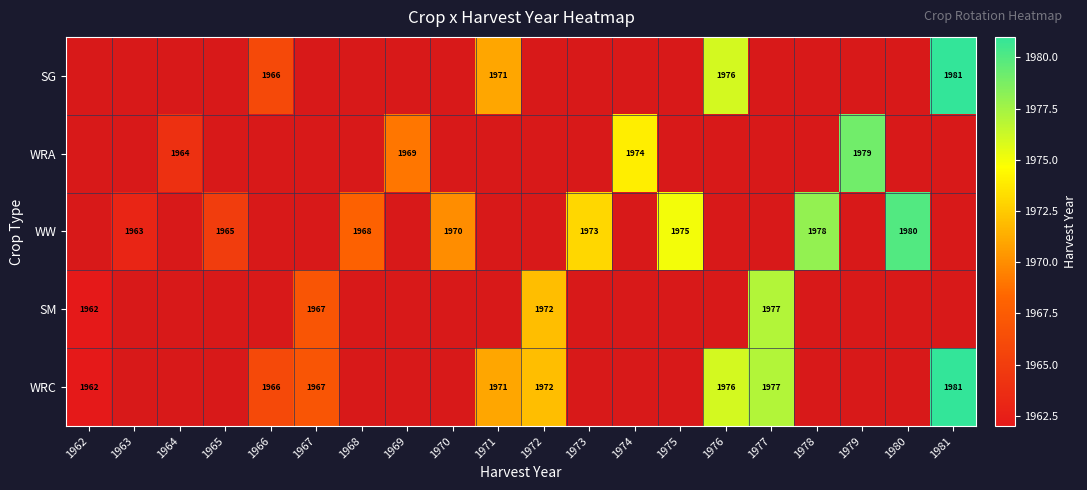

At which label does WRC first exceed 1972?

1976